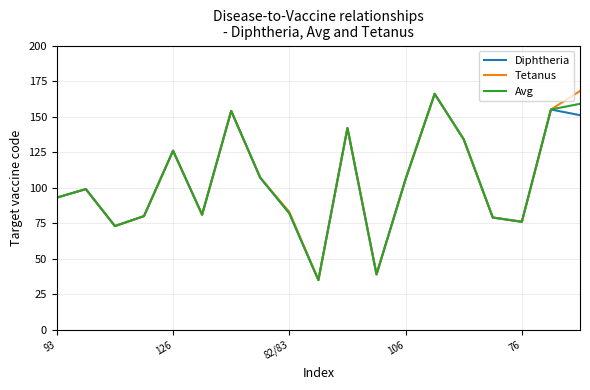

How many categories are shown in the chart?

19